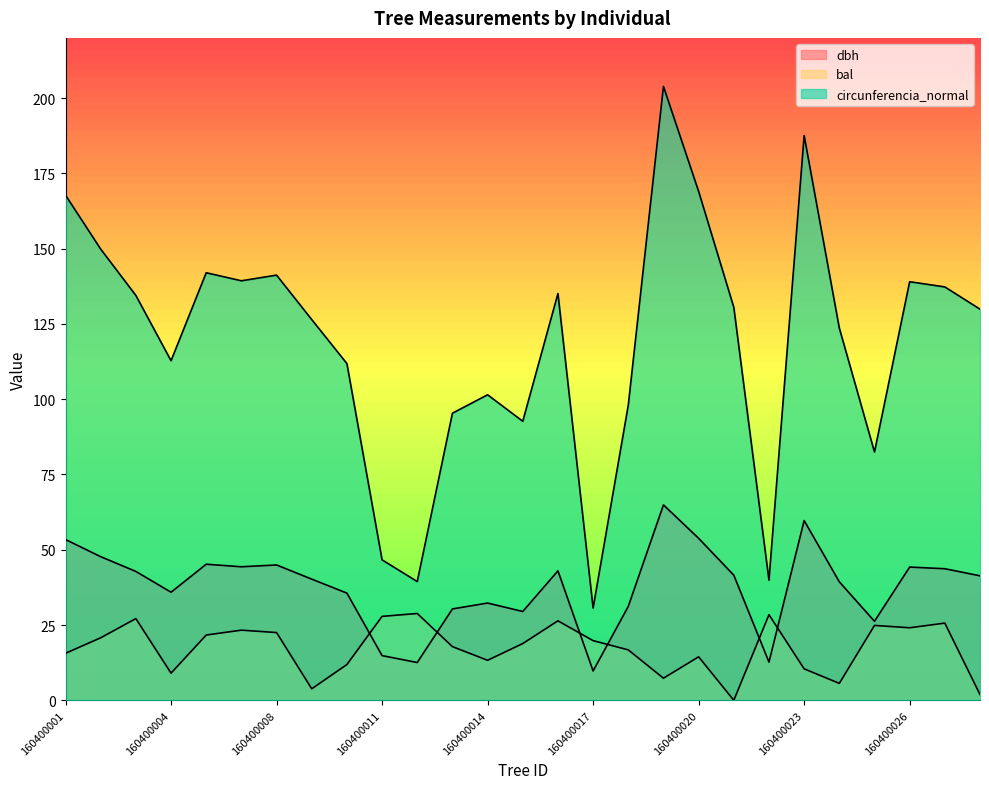

At which category is the sum across all series the highest?

160400019